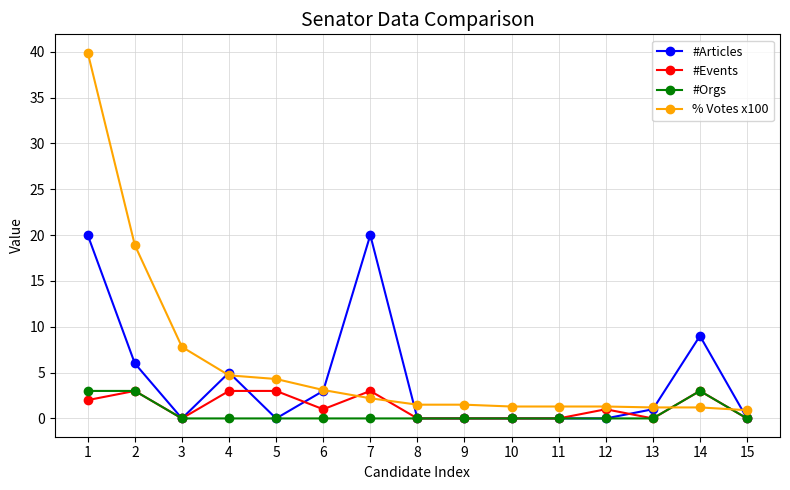

After their last crossing, which series has the higher values: % Votes x100 or #Orgs?

% Votes x100